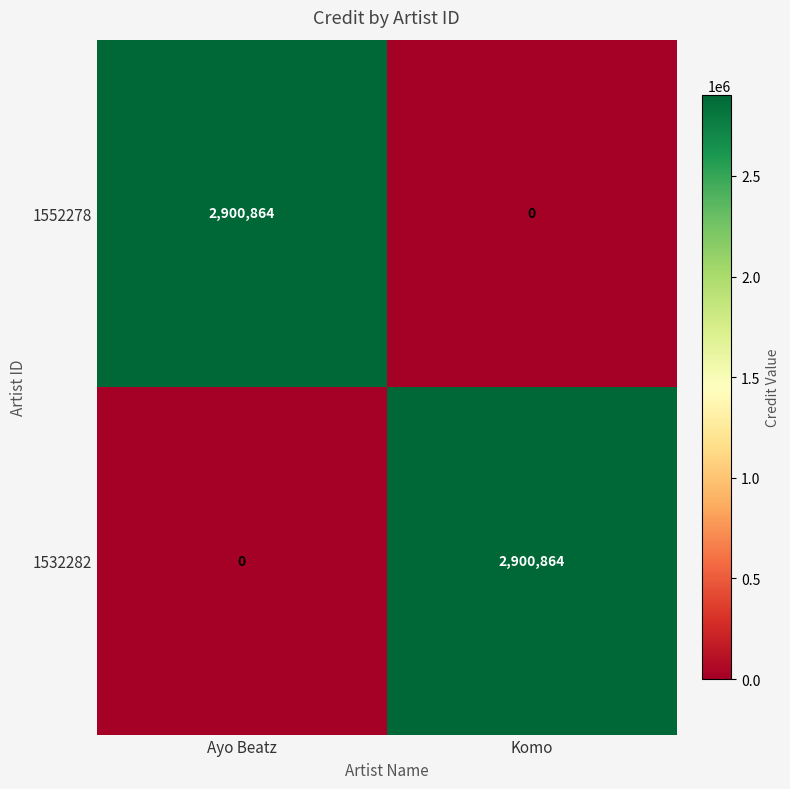

The value of 1552278 at Komo is 0. True or false?

True